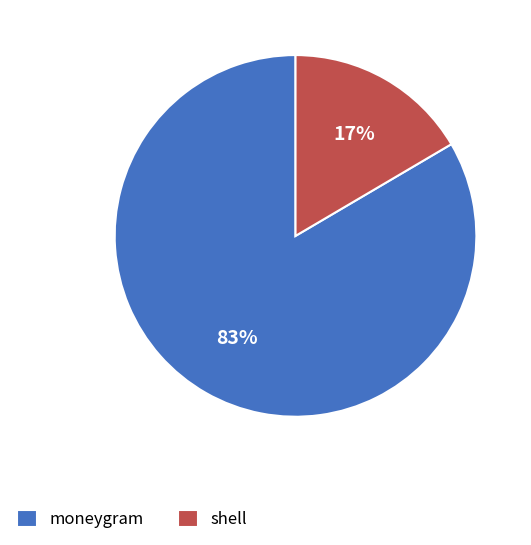

Which slice represents more than half of the pie?

moneygram